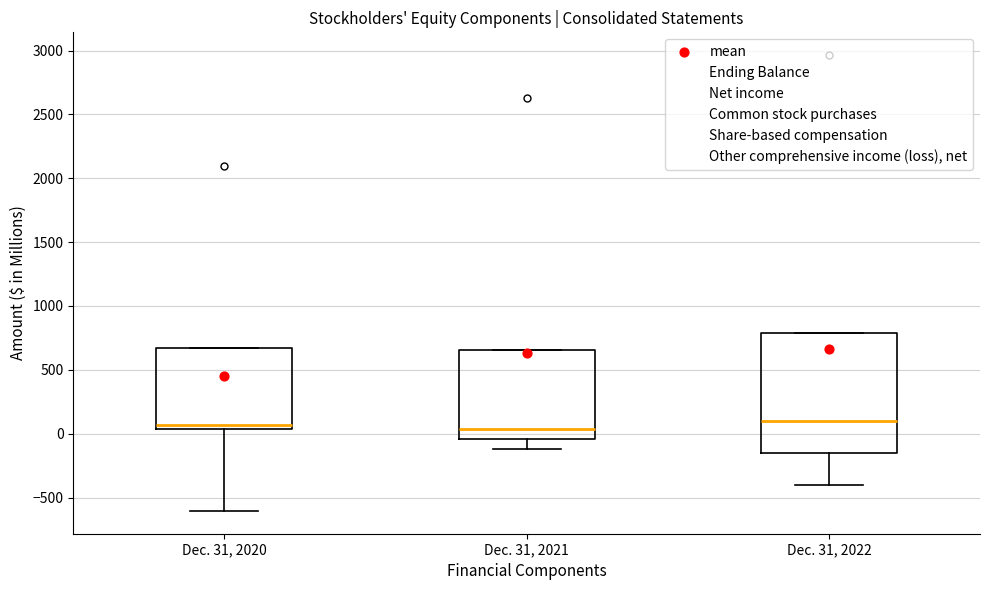

Comparing the boxes themselves (not the whiskers), which one is the tallest?

Dec. 31, 2022